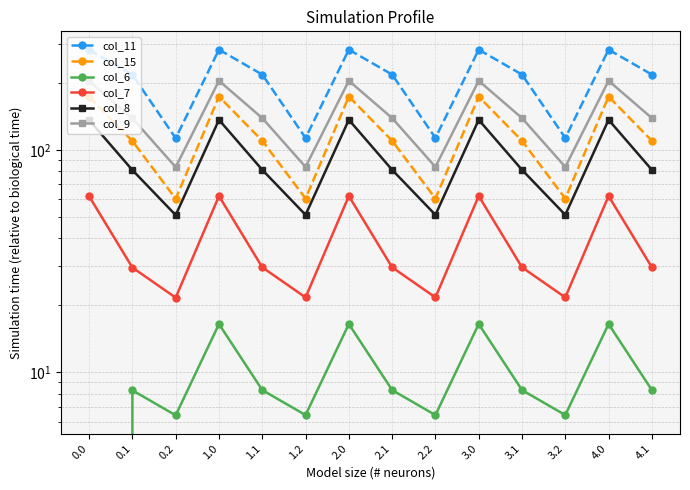

Which series has the largest total across all categories?

col_11